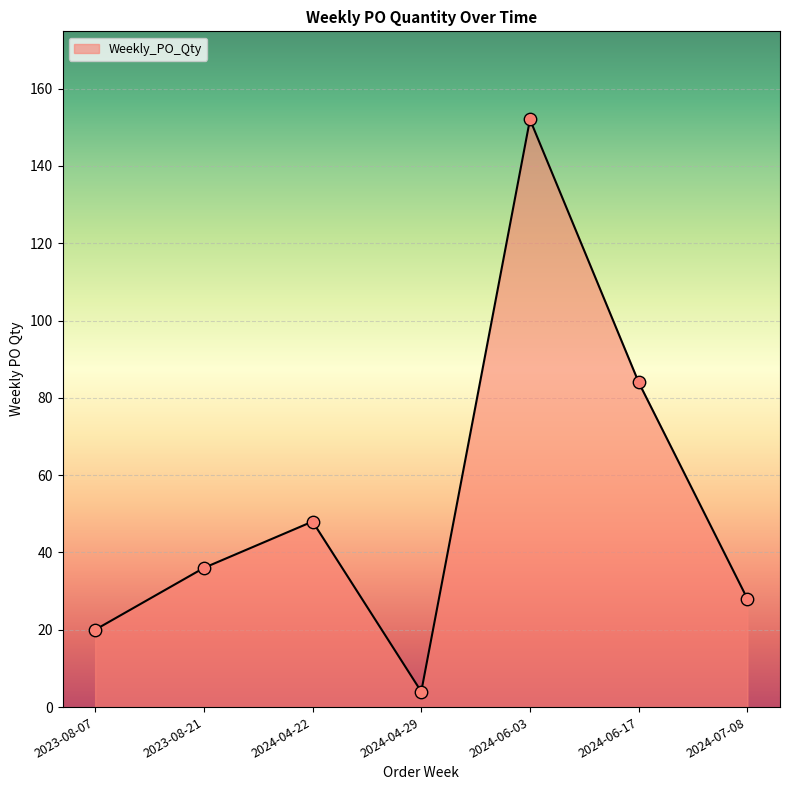

What is the change in value from 2024-04-22 to 2024-07-08?

-20